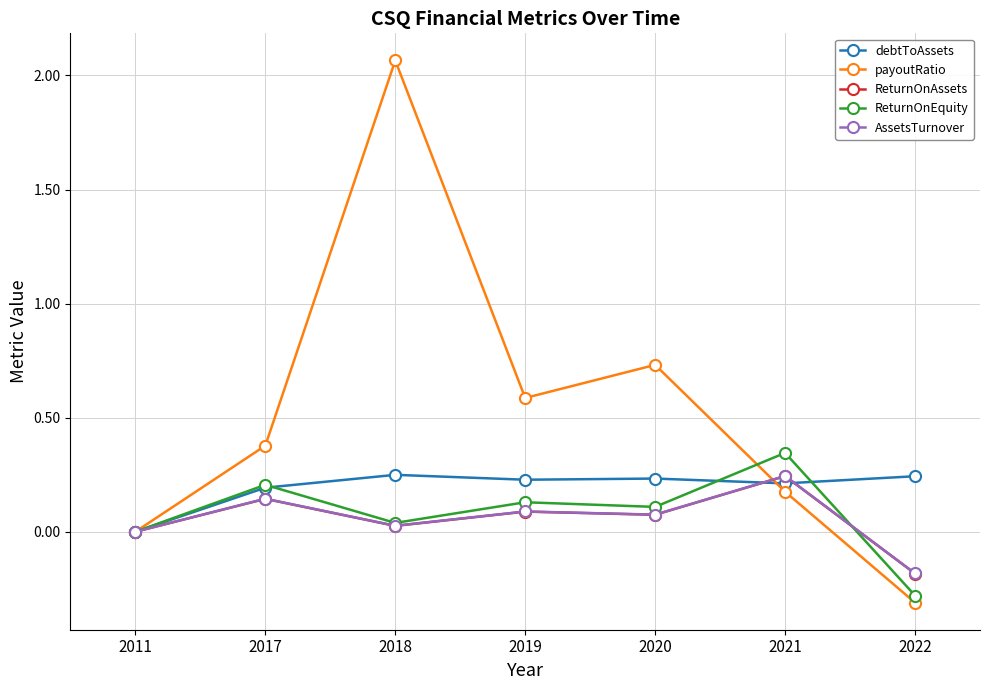

Does the chart have visible grid lines?

Yes